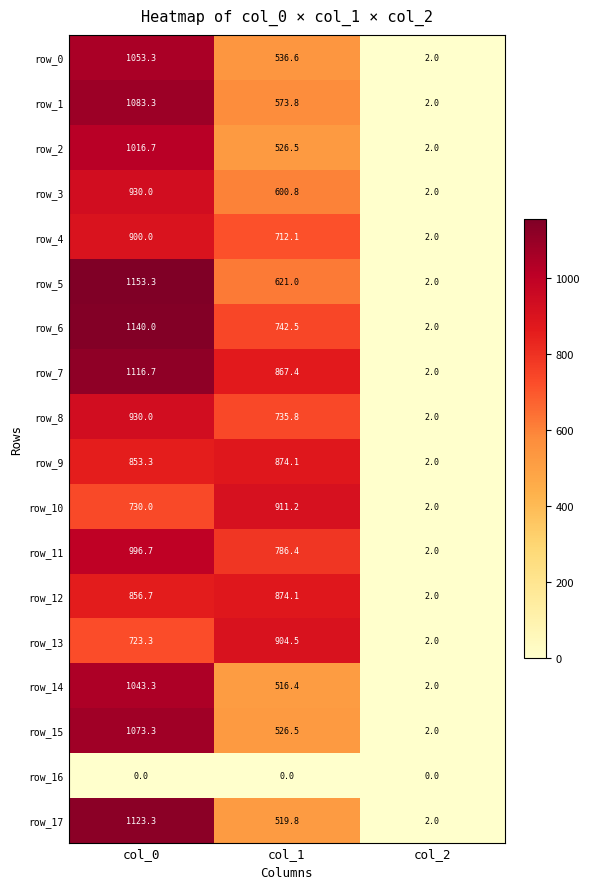

How many data points in row_6 are less than 742?

1